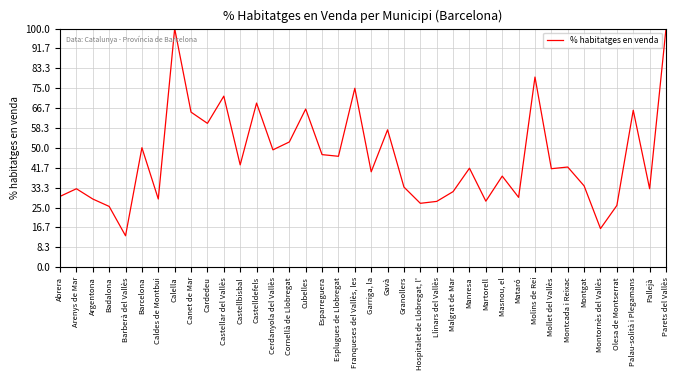

True or false: the data shows 75.0 at Franqueses del Vallès, les.

True